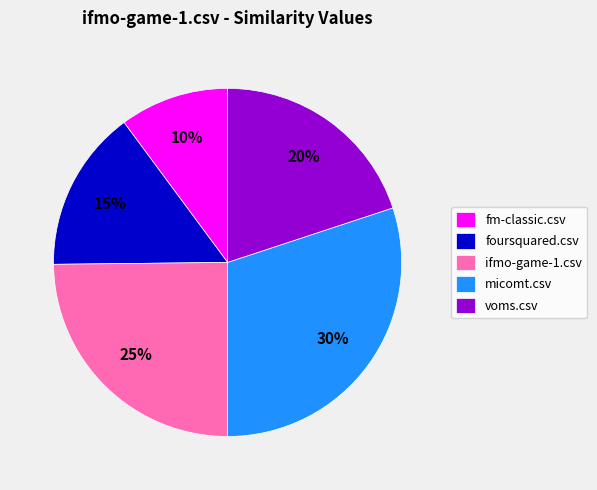

Is it true that voms.csv is 7% of the pie?

False